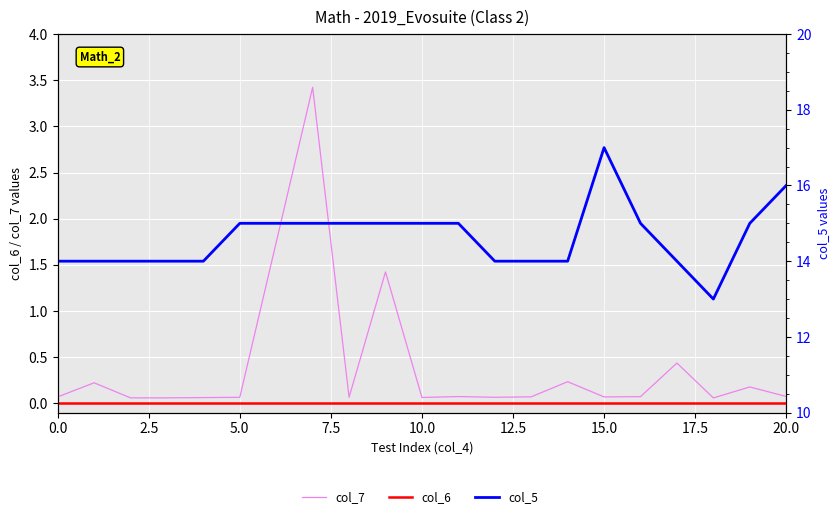

What is the sum of all col_7 values?

6.9